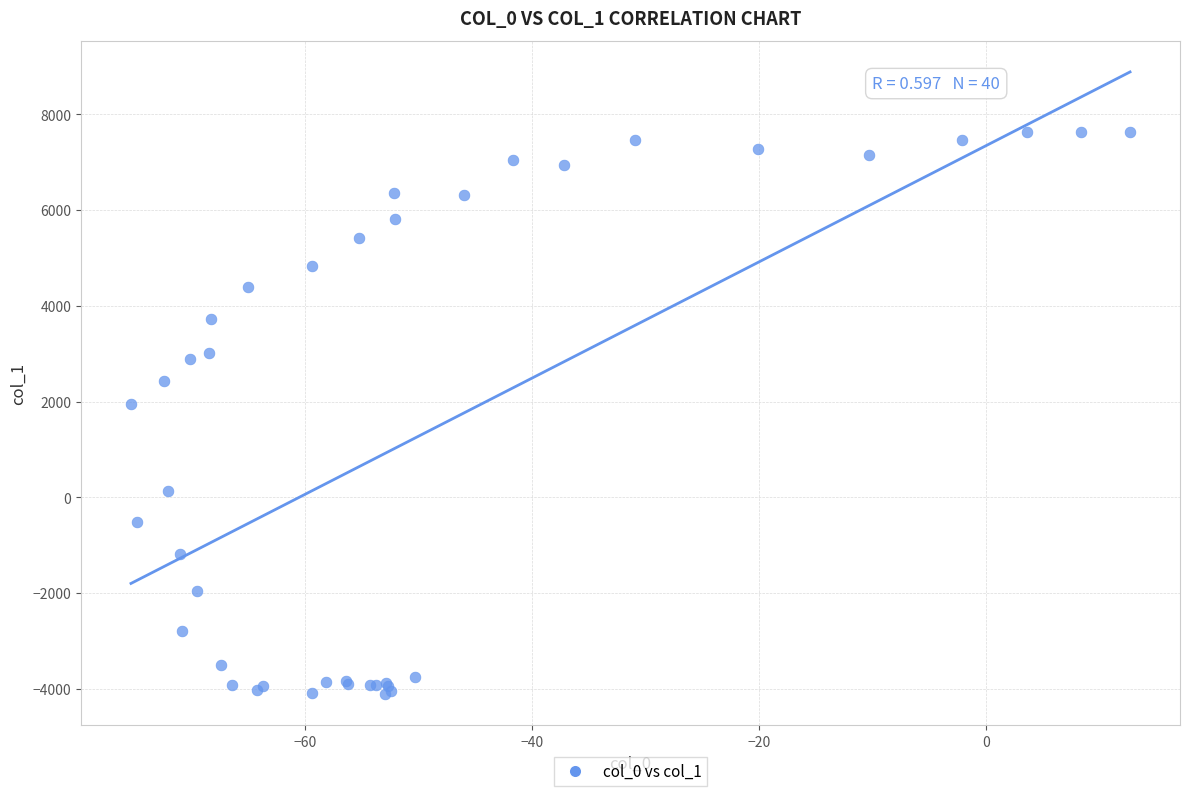

What Y value in the scatter plot is closest to 1759?

1958.1